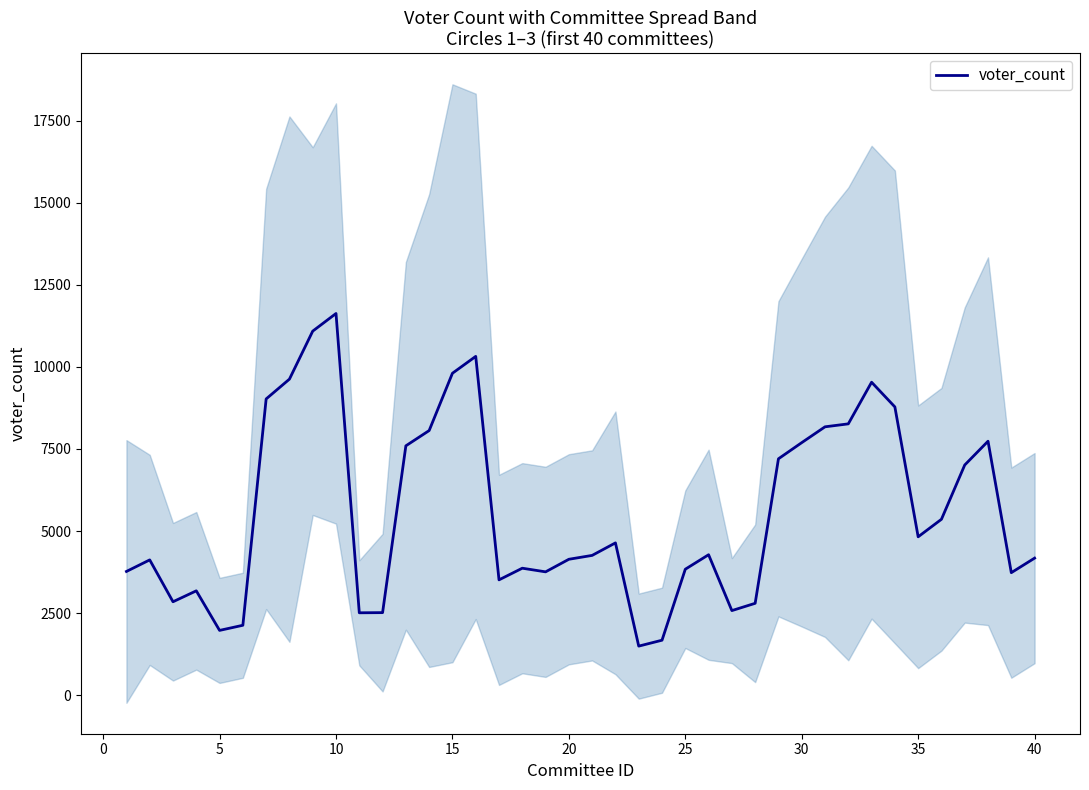

How many points are higher than both their immediate neighbors (excluding endpoints)?

9